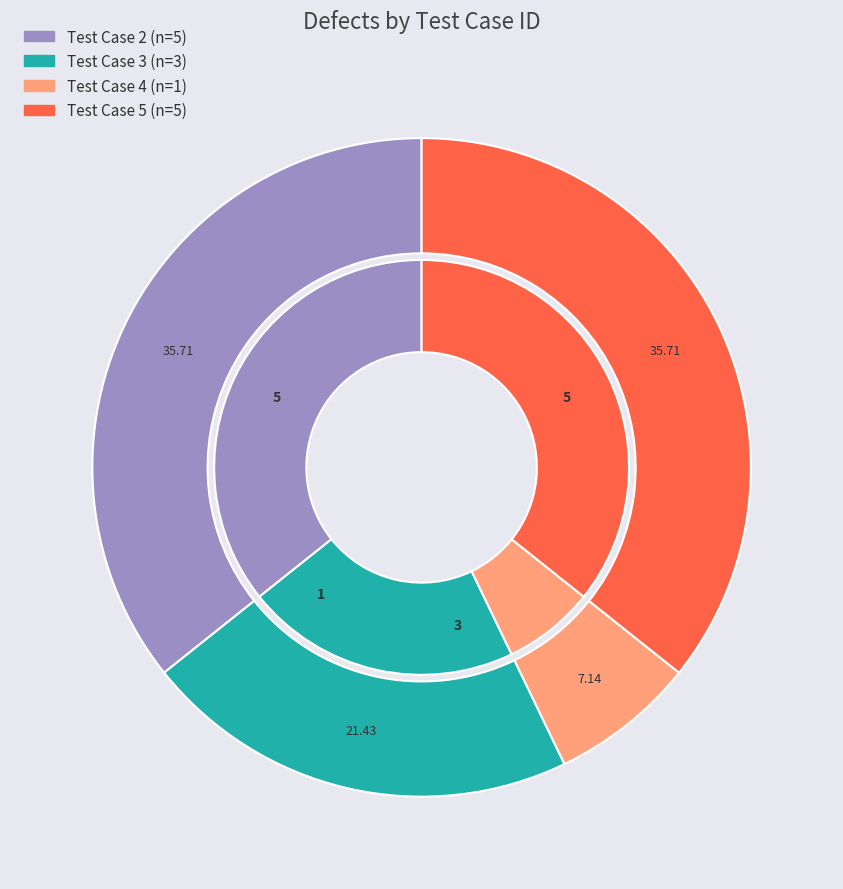

What is the change in value from Test Case 2 to Test Case 3?

-2